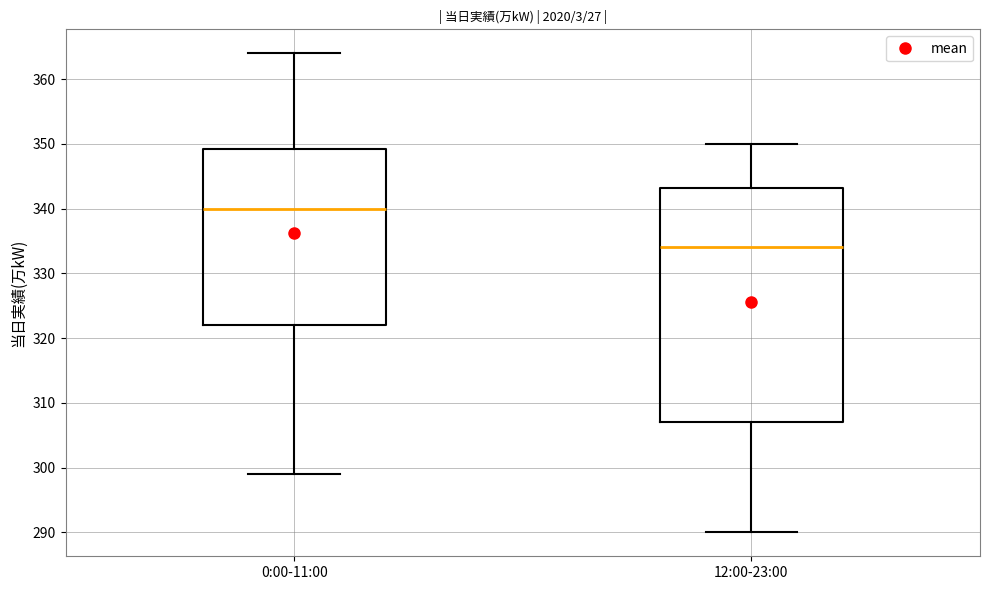

Where does the median line of the box for 12:00-23:00 sit on the y-axis? The values are not printed on the chart, so give them approximately, as read against the axis.

334